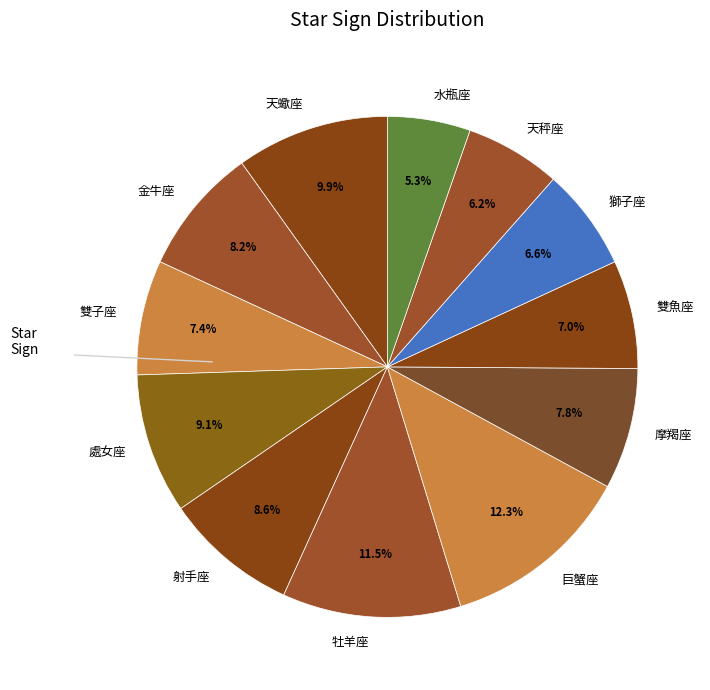

Combined, what portion of the pie is 雙魚座 and 摩羯座?

14.8%